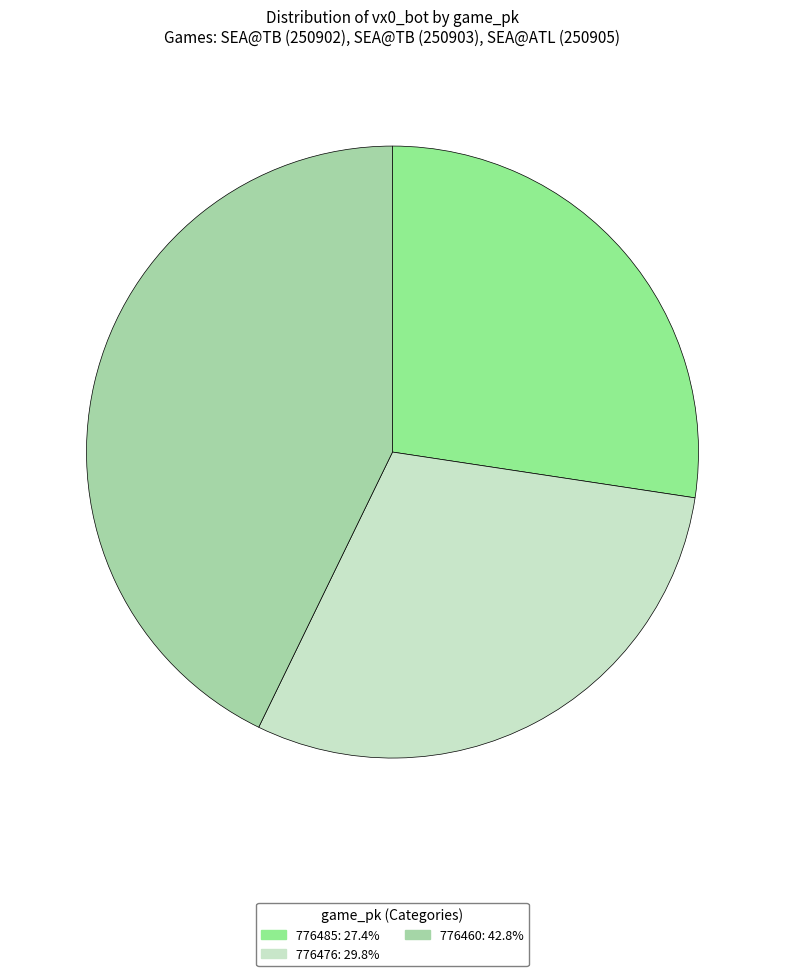

Is there a majority slice in this chart?

No